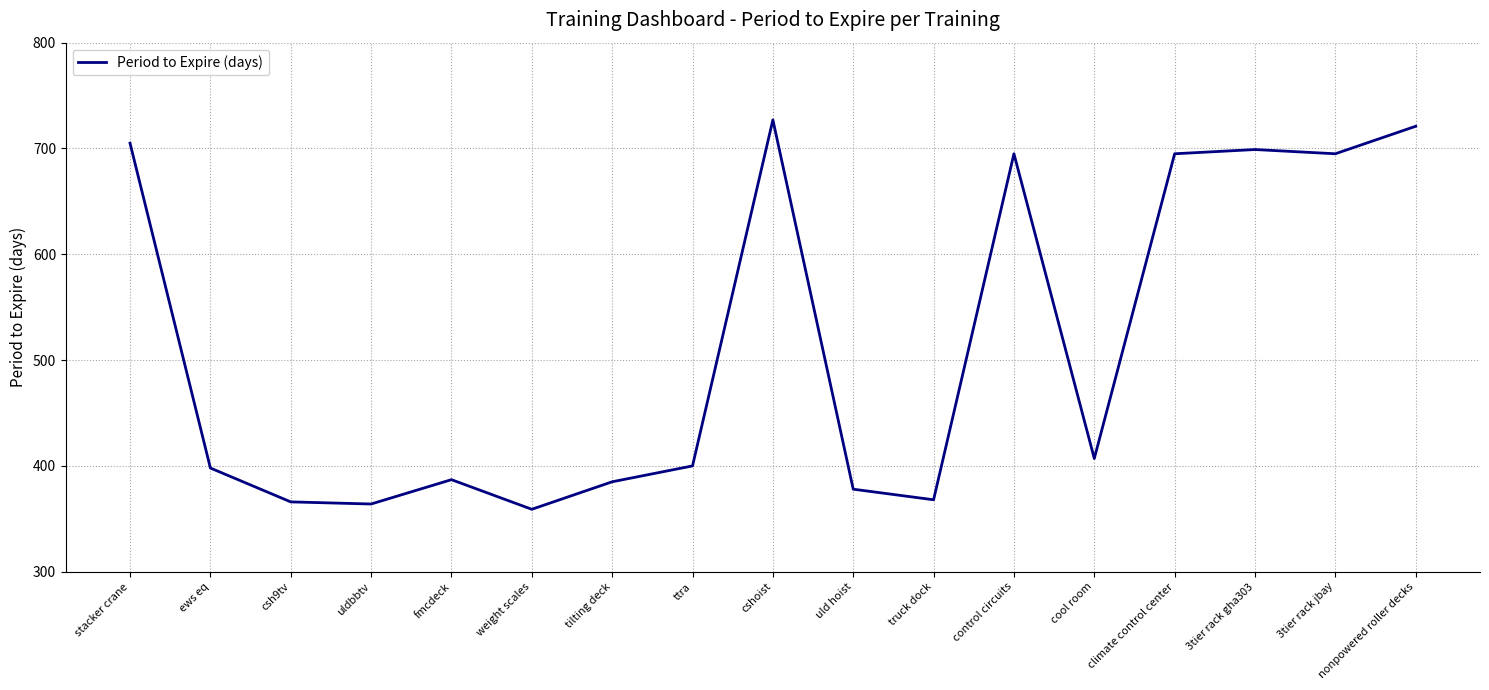

Reading left to right, list all the values displayed in this chart.

stacker crane=705	ews eq=398	csh9tv=366	uldbbtv=364	fmcdeck=387	weight scales=359	tilting deck=385	ttra=400	cshoist=727	uld hoist=378	truck dock=368	control circuits=695	cool room=407	climate control center=695	3tier rack gha303=699	3tier rack jbay=695	nonpowered roller decks=721